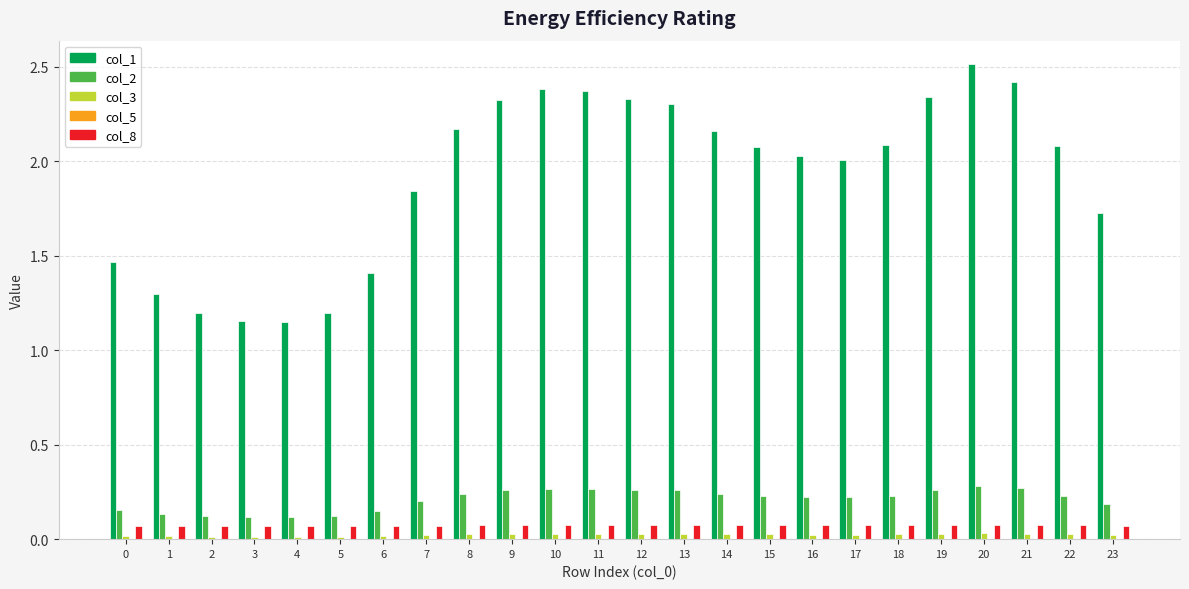

Which category has the highest value across all series?

20